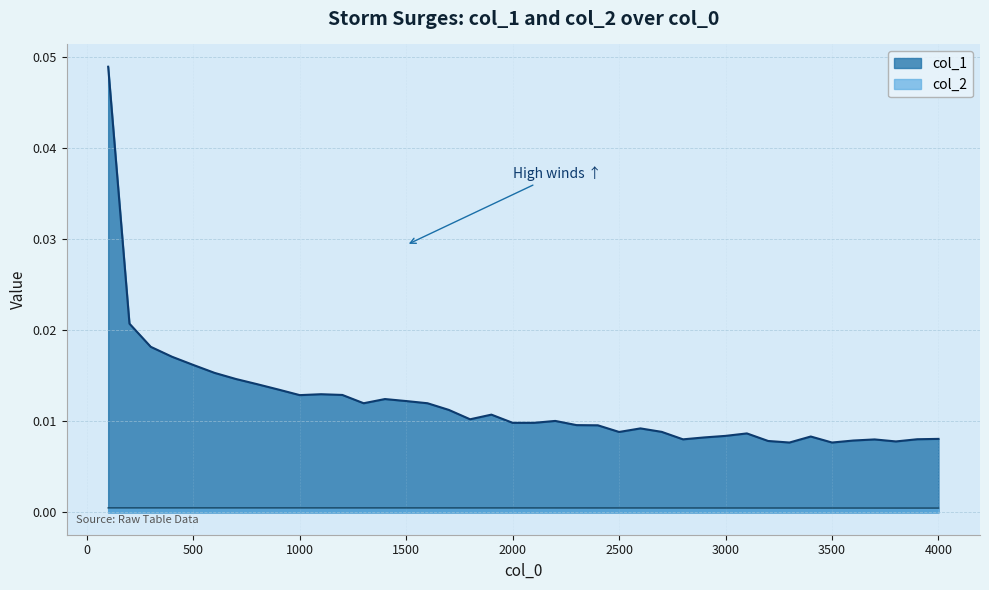

Which series has the largest range (max minus min)?

col_1